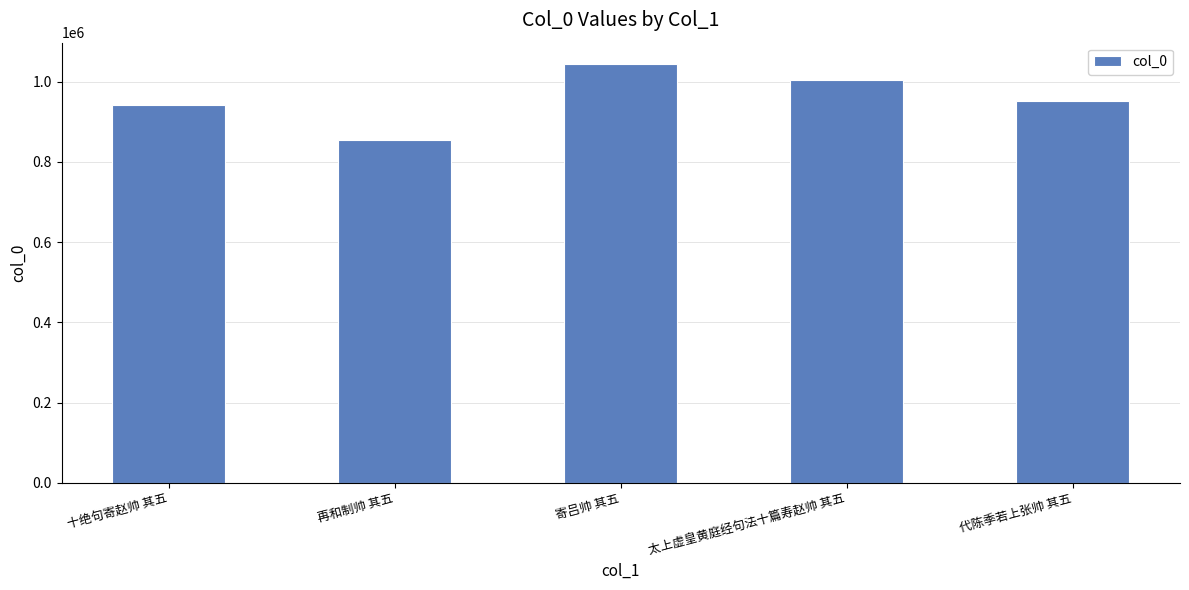

What is the difference between the values at 太上虚皇黄庭经句法十篇寿赵帅 其五 and 十绝句寄赵帅 其五?

62399